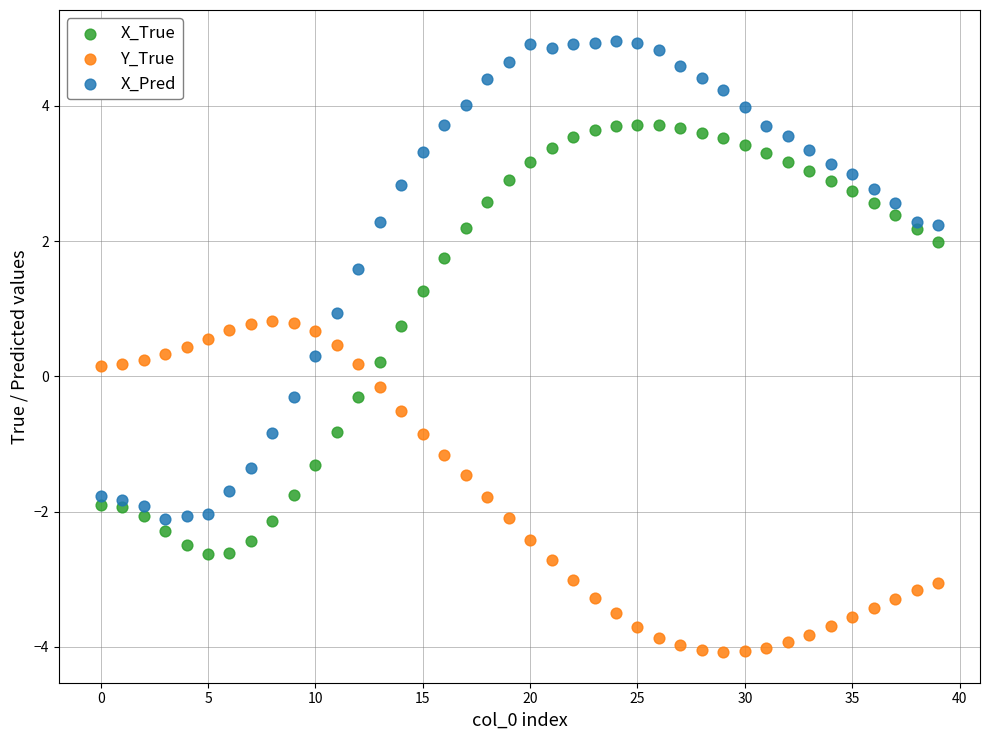

Which series has the largest Y range (max minus min)?

X_Pred